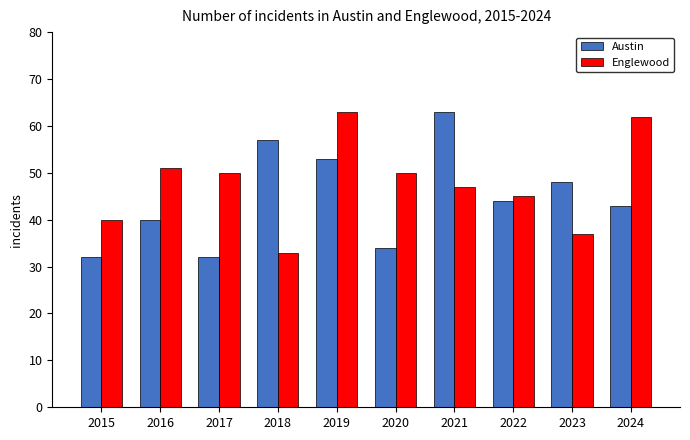

Rank the series at 2020 from lowest to highest value.

Austin, Englewood